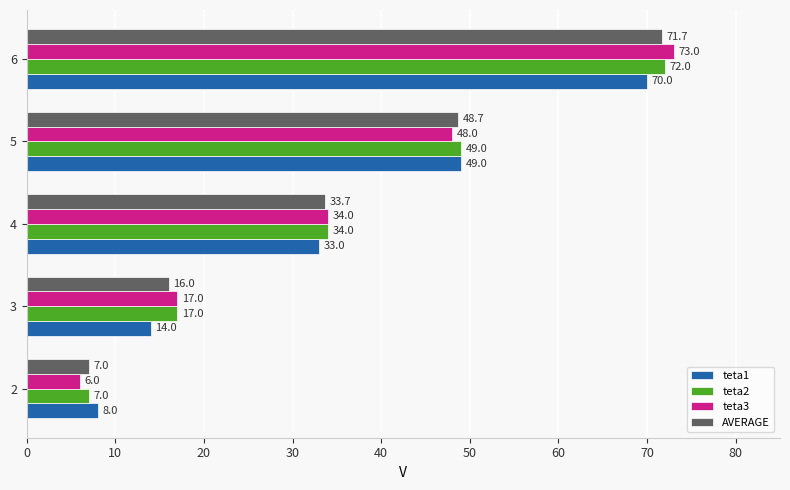

Which series changed the most between 2 and 4?

teta3